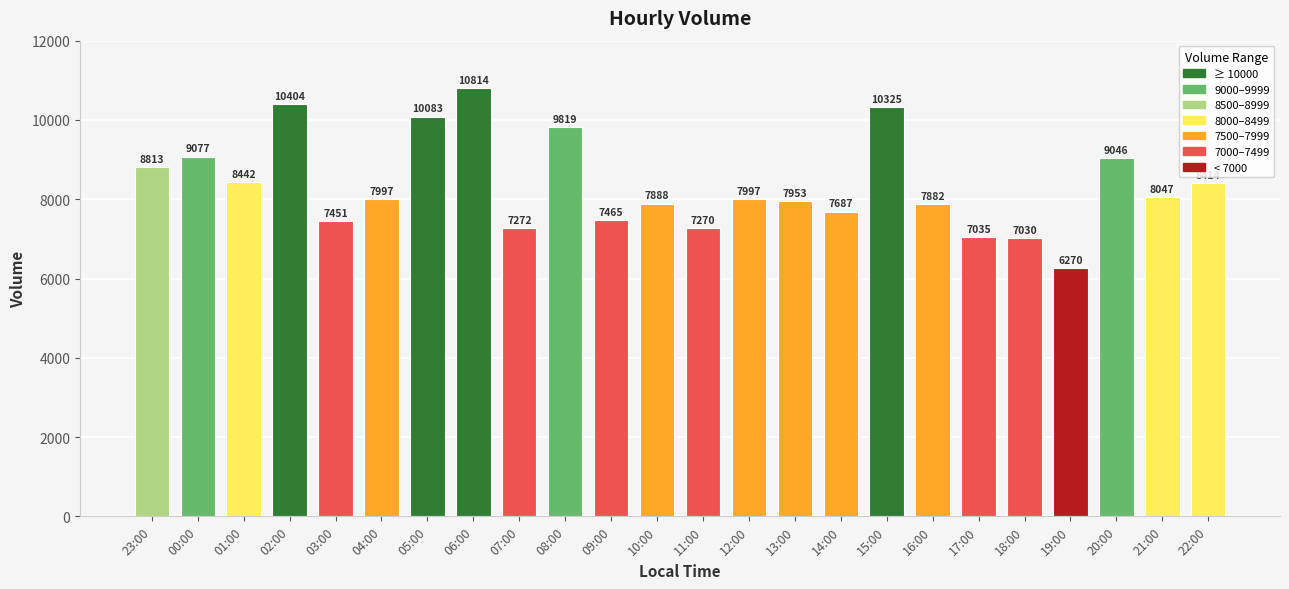

What is the maximum value shown in the chart?

10814